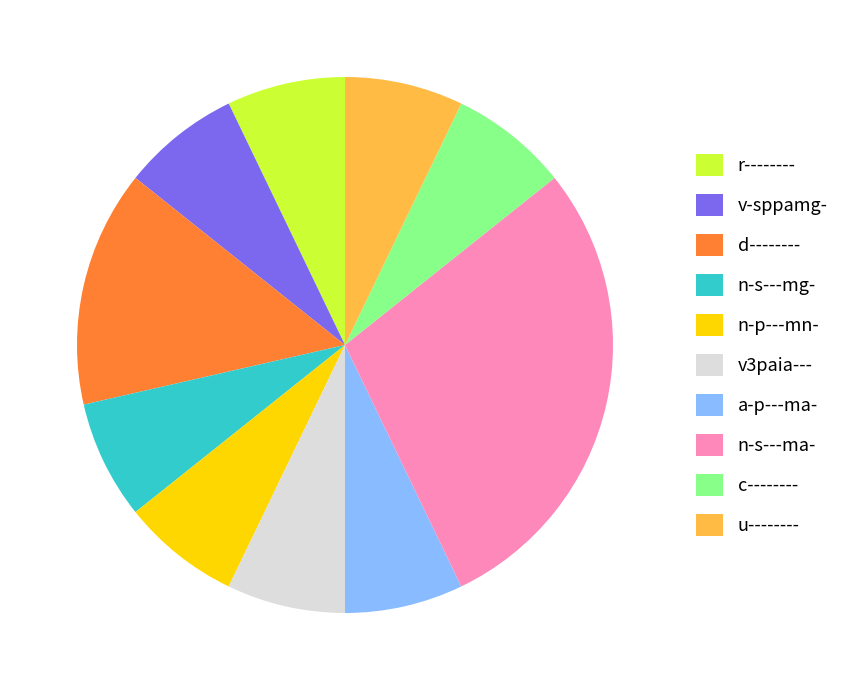

Count the number of slices in the pie.

10